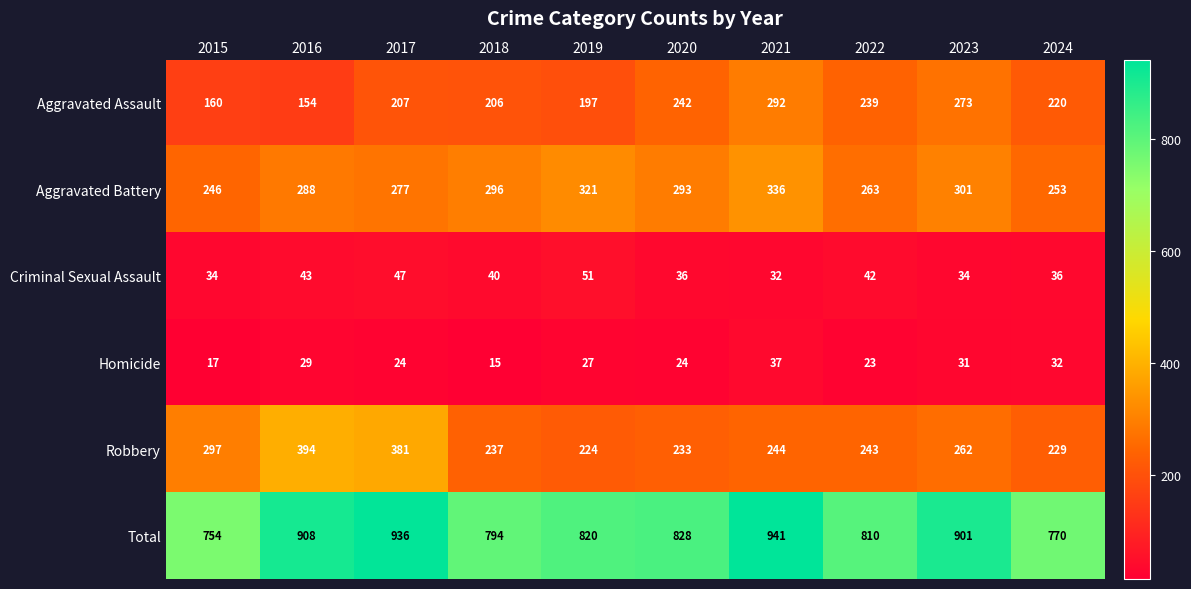

What is the difference between the Robbery values at 2016 and 2019?

170